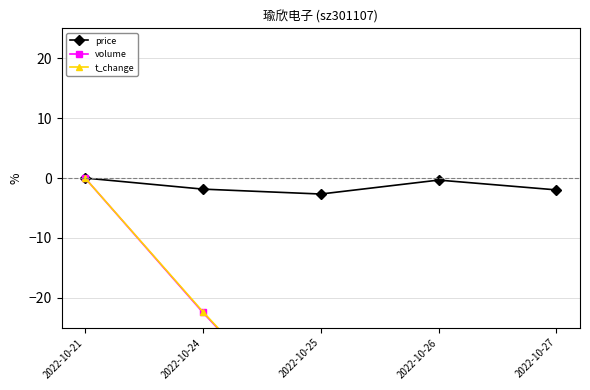

True or false: t_change has a value of -46.4 at 2022-10-27.

True